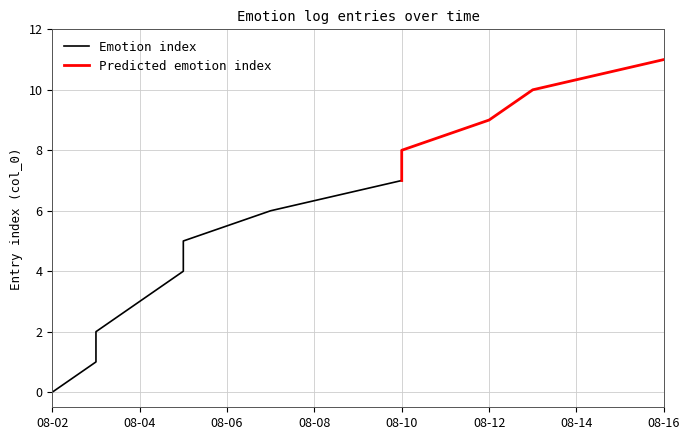

What is the maximum value shown in the chart?

11